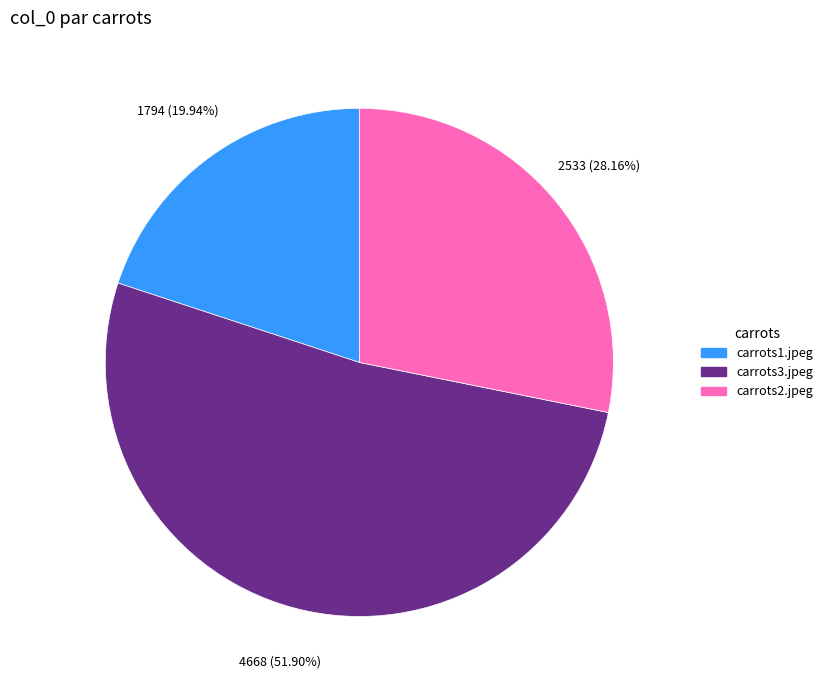

Is there a majority slice in this chart?

Yes